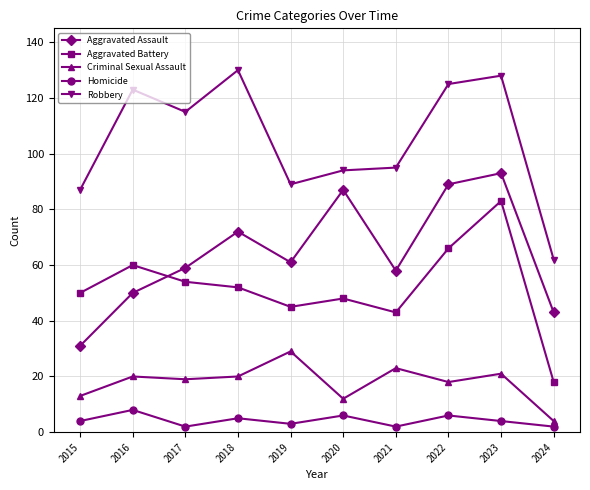

Which category has the lowest value in the Criminal Sexual Assault series?

2024